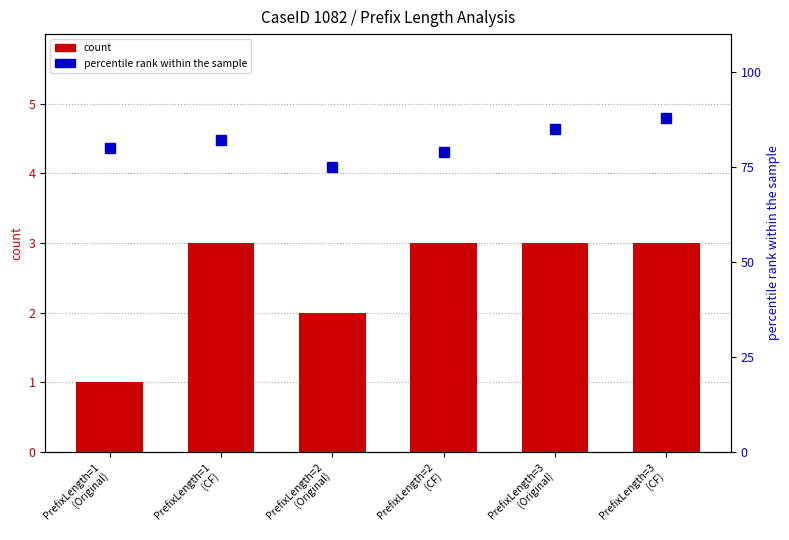

The value of count at PrefixLength=2
(Original) is 2. True or false?

True